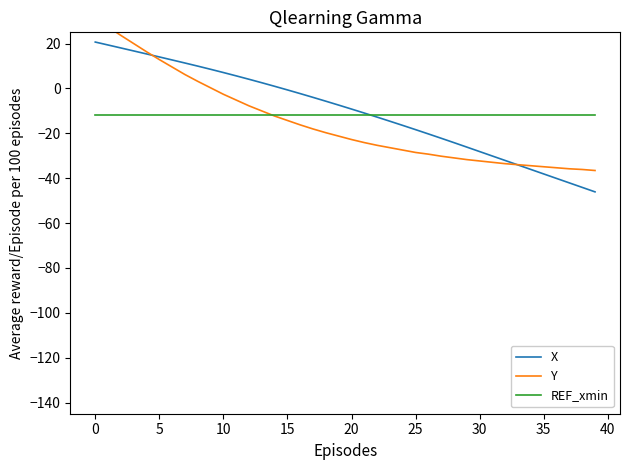

Does the chart display data point markers on the line(s)?

No